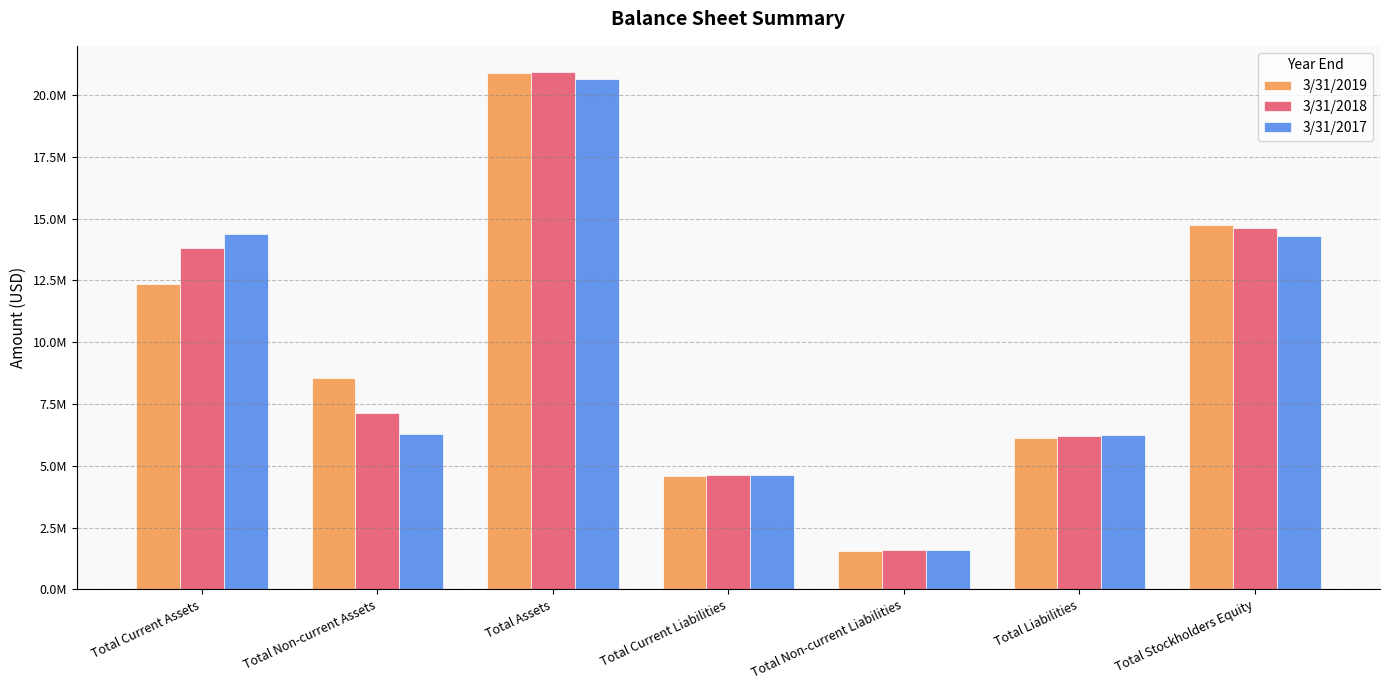

At which category is the sum across all series the highest?

Total Assets